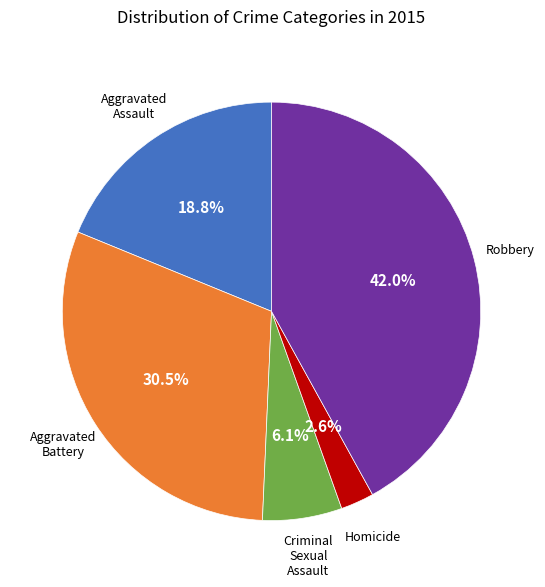

Is there any slice that represents more than half of the pie?

No